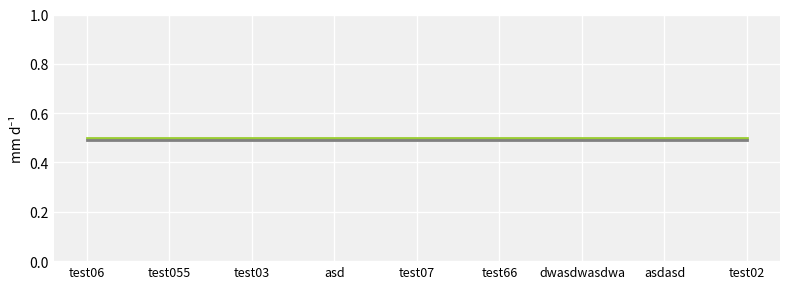

What is the total value across all series at asdasd?

1.0